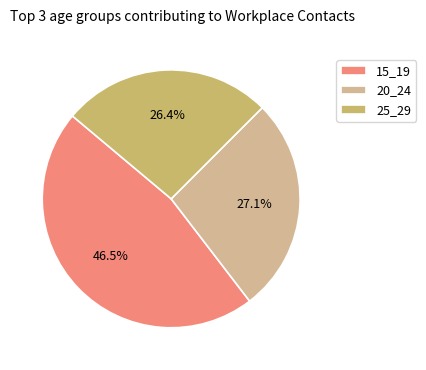

Is there a majority slice in this chart?

No